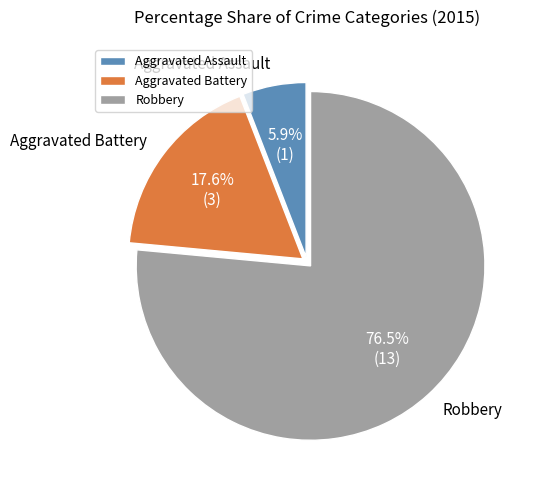

What percentage is the Aggravated Battery slice, to the nearest percent?

18%